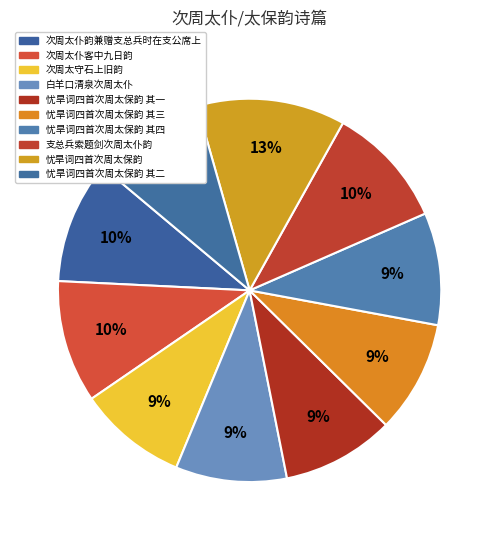

How many segments does this pie chart have?

10